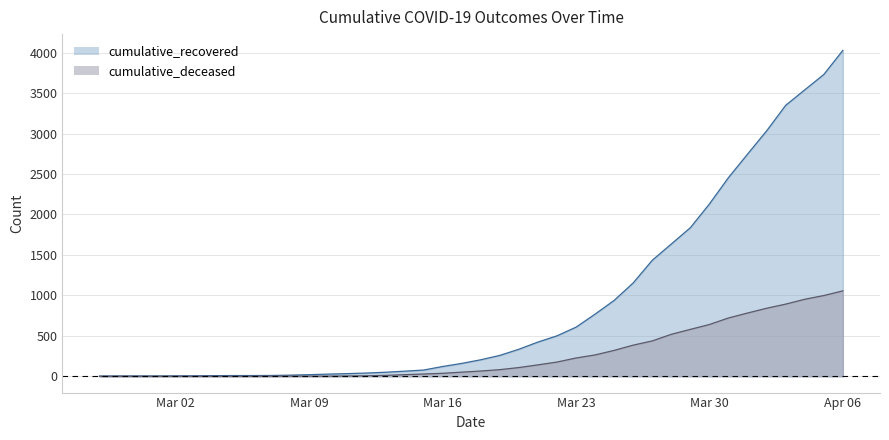

Reading right to left, what are all the values shown in this chart?

cumulative_recovered: 4028	3730	3540	3349	3033	2746	2456	2130	1837	1635	1434	1154	938	768	607	500	423	334	258	204	159	121	77	63	50	40	33	27	20	14	10	9	9	8	6	5	4	4	4	3
cumulative_deceased: 1056	998	952	892	841	782	721	640	580	519	437	385	320	264	226	176	141	108	82	65	51	37	28	20	11	6	4	2	2	2	1	0	0	0	0	0	0	0	0	0